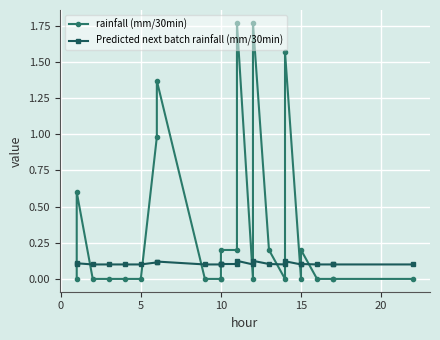

Reading right to left, what are all the values shown in this chart?

rainfall (mm/30min): 0.0	0.0	0.0	0.0	0.2	0.0	1.6	0.0	0.2	1.8	0.0	1.8	0.2	0.2	0.0	0.0	0.0	1.4	1.0	0.0	0.0	0.0	0.0	0.6	0.0
Predicted next batch rainfall (mm/30min): 0.1	0.1	0.1	0.1	0.1	0.1	0.1	0.1	0.1	0.1	0.1	0.1	0.1	0.1	0.1	0.1	0.1	0.1	0.1	0.1	0.1	0.1	0.1	0.1	0.1